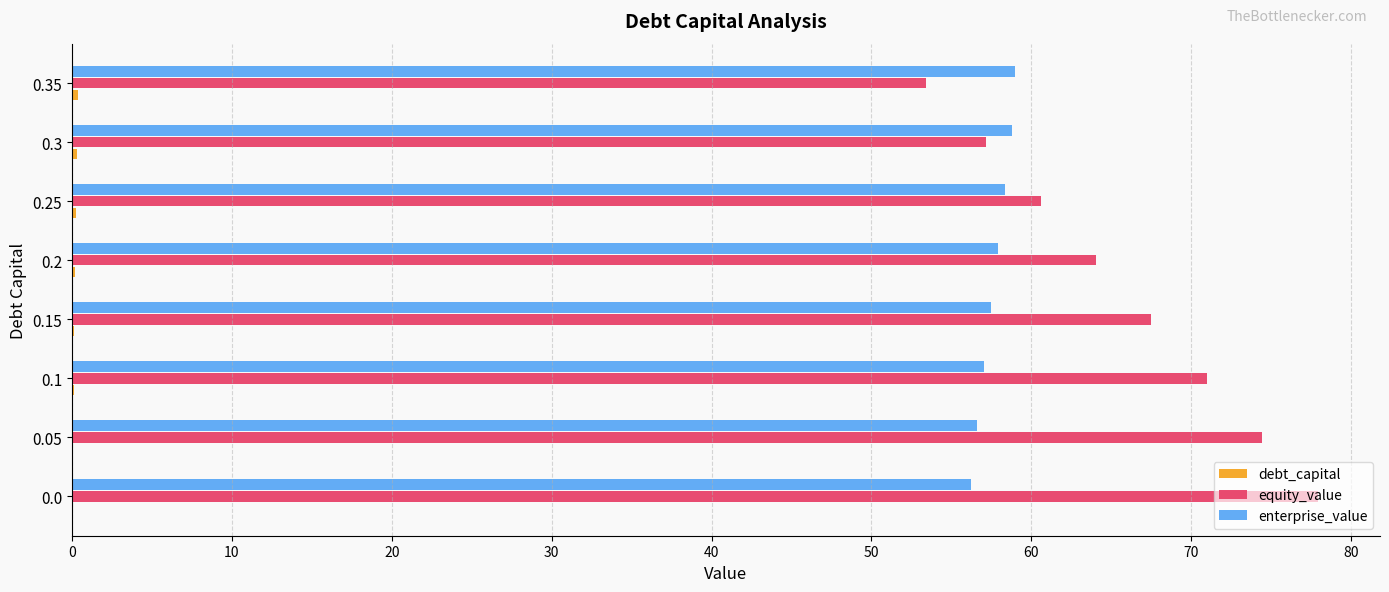

Which series has the largest total across all categories?

equity_value